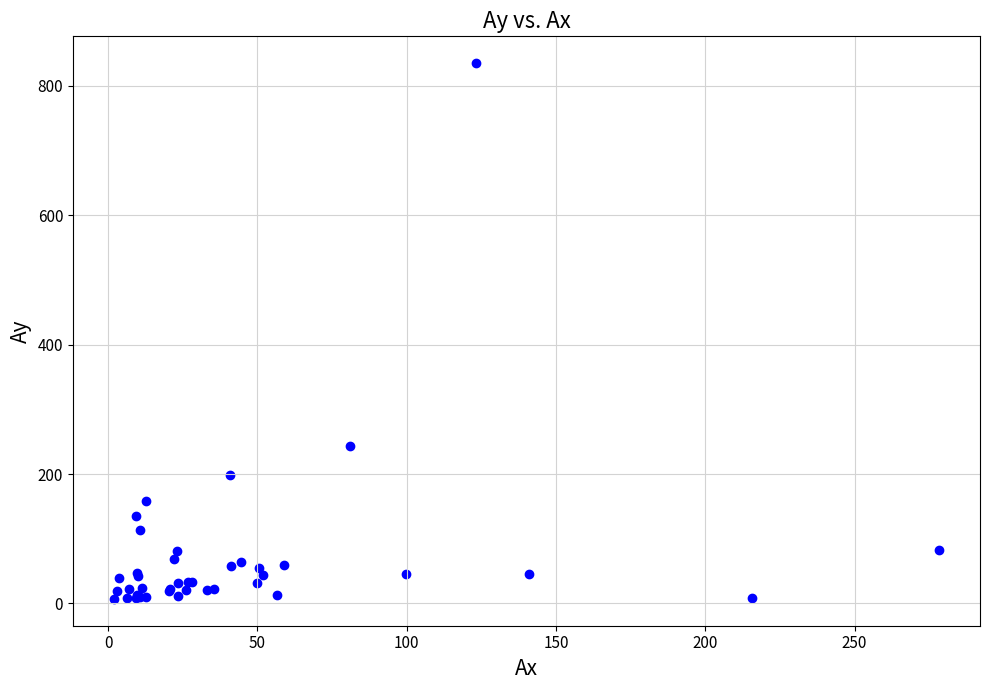

What Y value in the scatter plot is closest to 421?

242.6